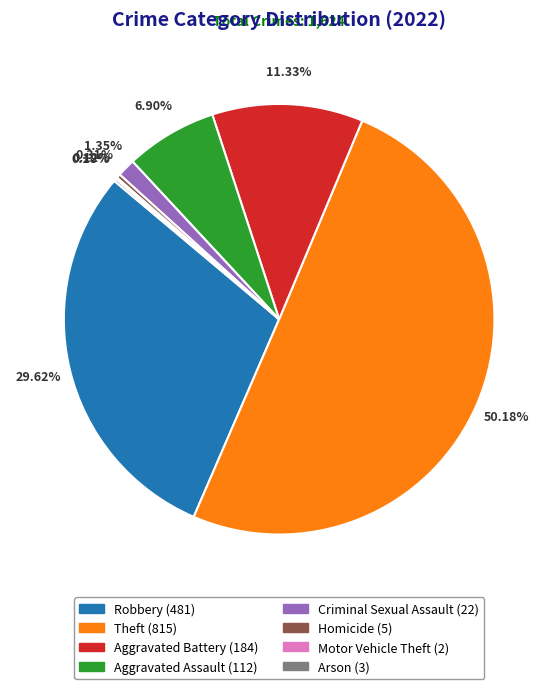

Between Aggravated Assault and Aggravated Battery, which is larger?

Aggravated Battery